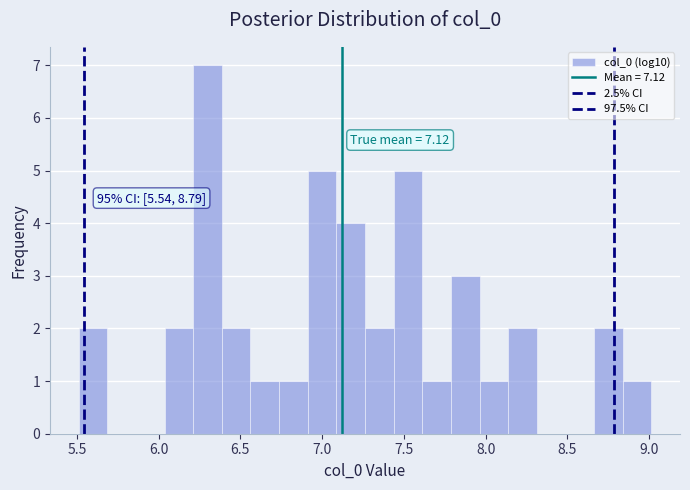

Around what value on the x-axis is the tallest bar? Give the approximate position of its centre, as read against the axis.

6.30